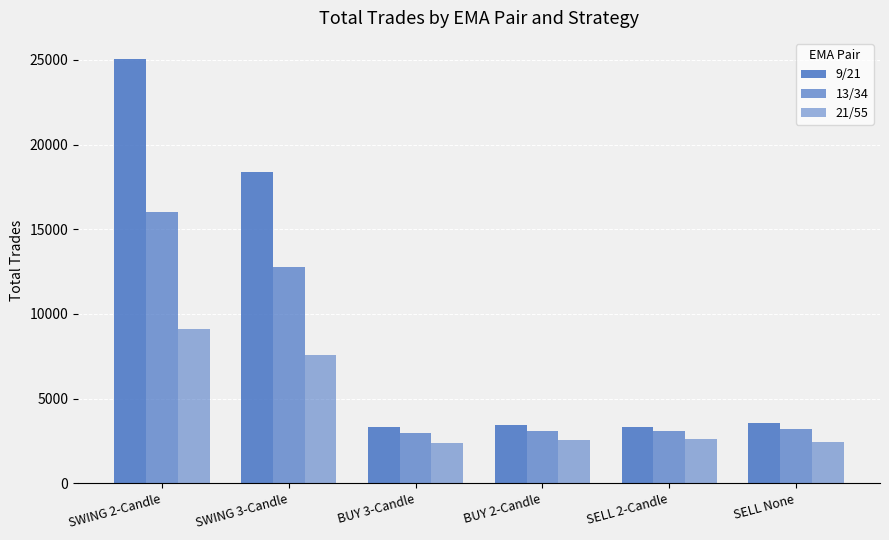

What is the average value of the 9/21 series?

9513